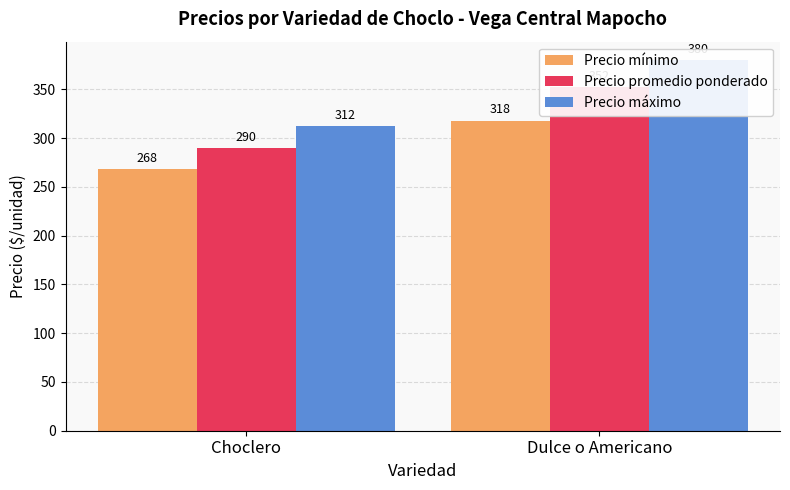

What is the maximum value for Precio máximo?

380